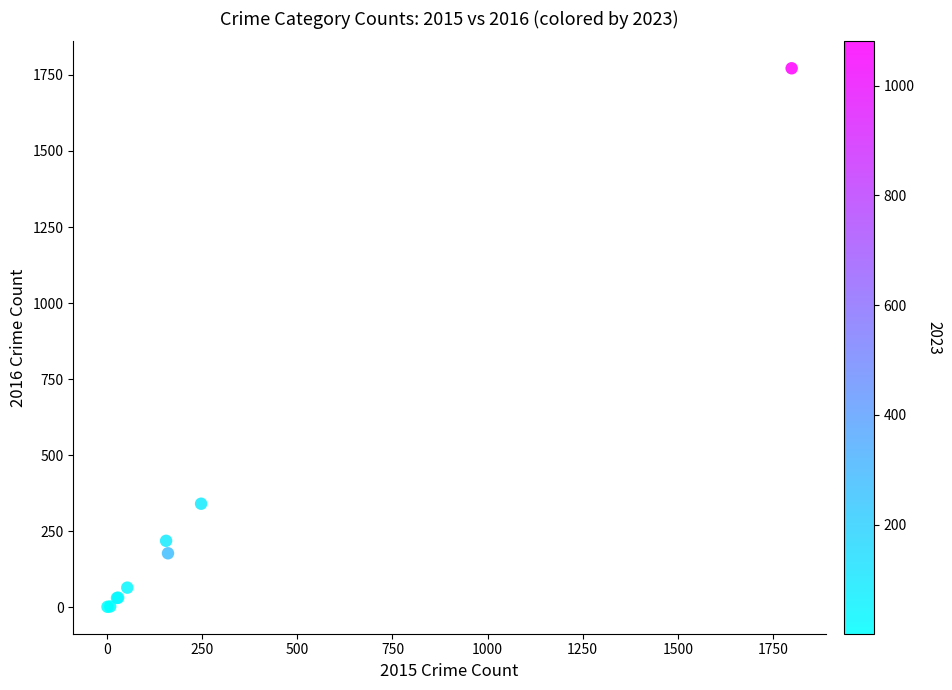

What Y value in the scatter plot is closest to 886?

340